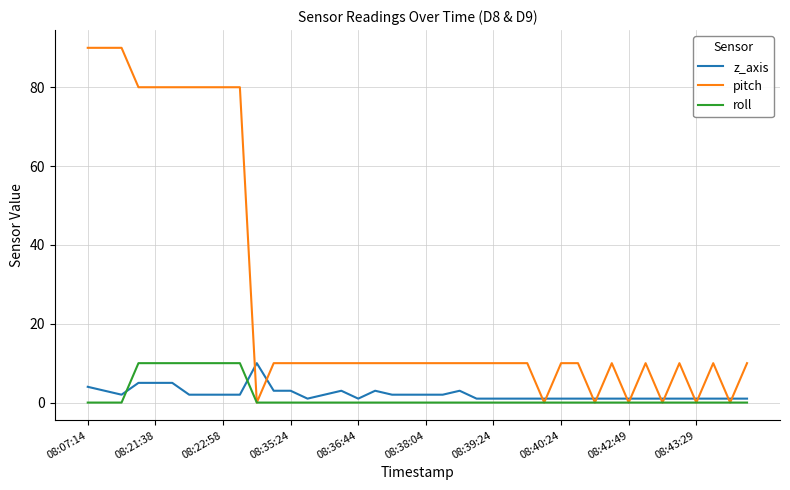

What is the lowest value of the z_axis series?

1